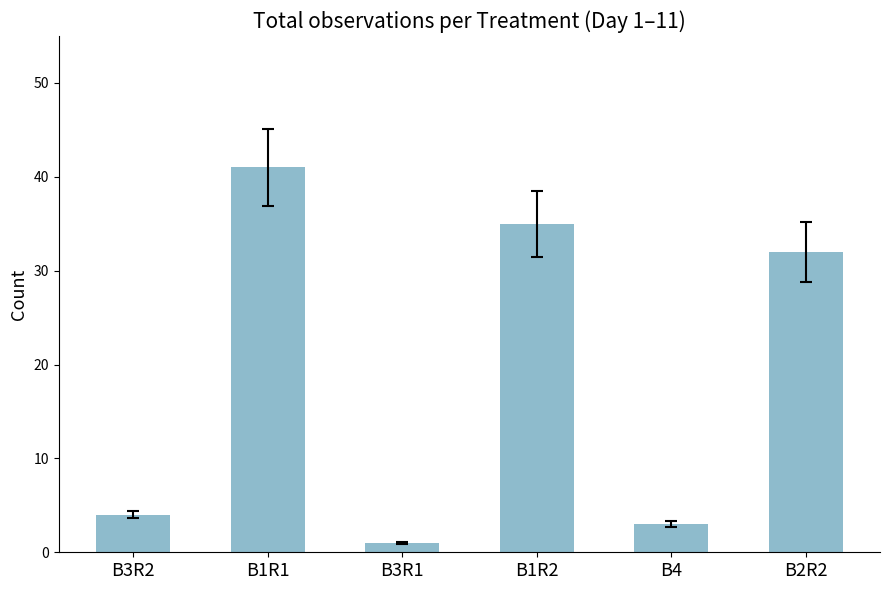

Which has a higher value, B3R1 or B1R1?

B1R1